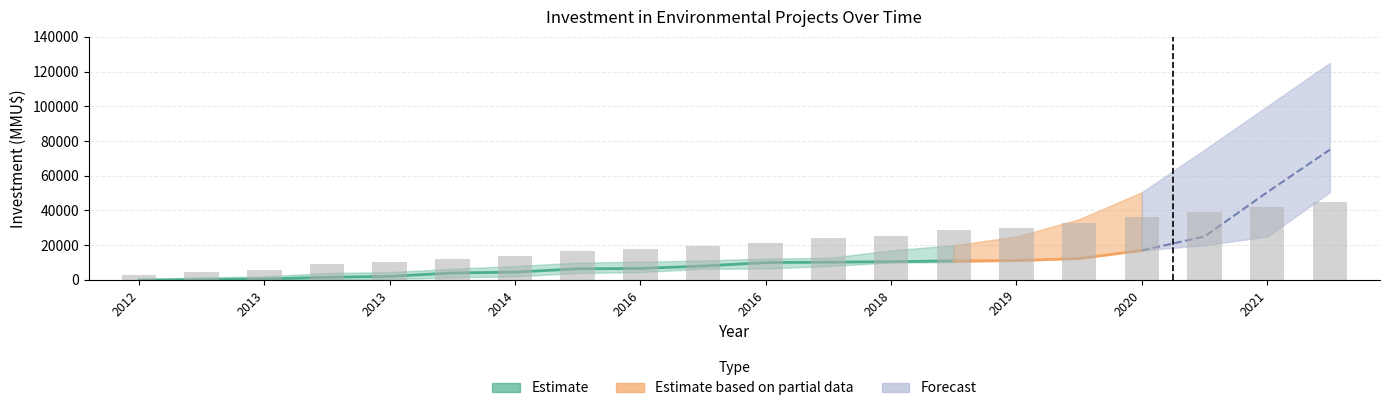

At which label is Inversion_upper closest to 62625?

2020